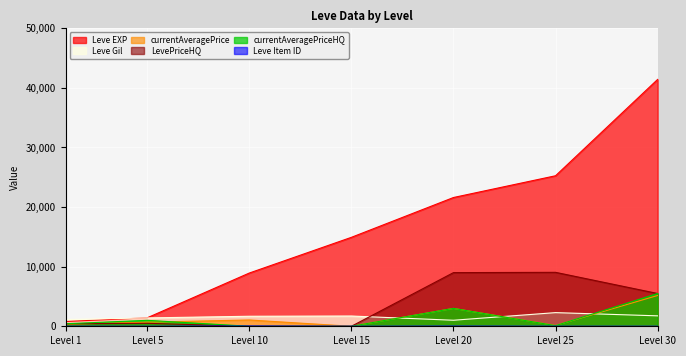

How many interior local peaks does the Leve Item ID series have?

2